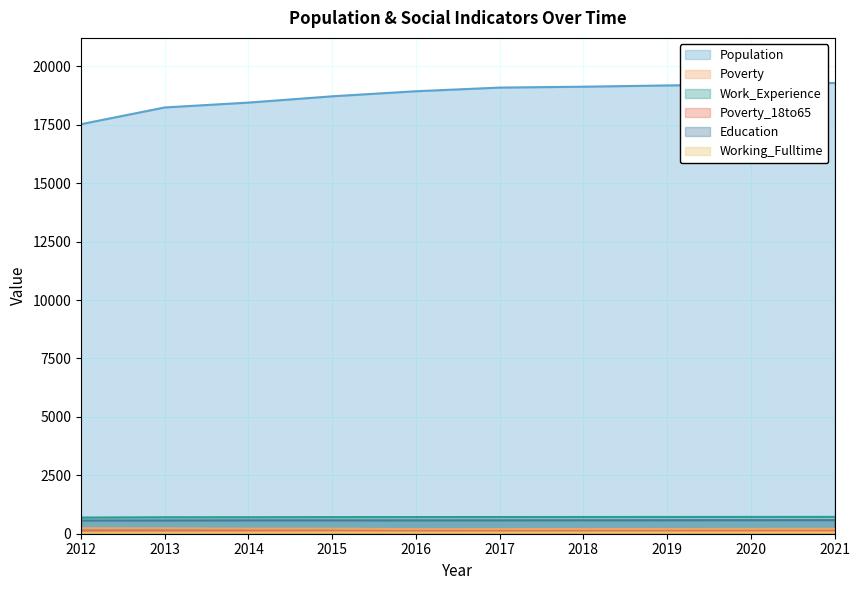

Is it true that Poverty_18to65 equals 113 at 2020?

True